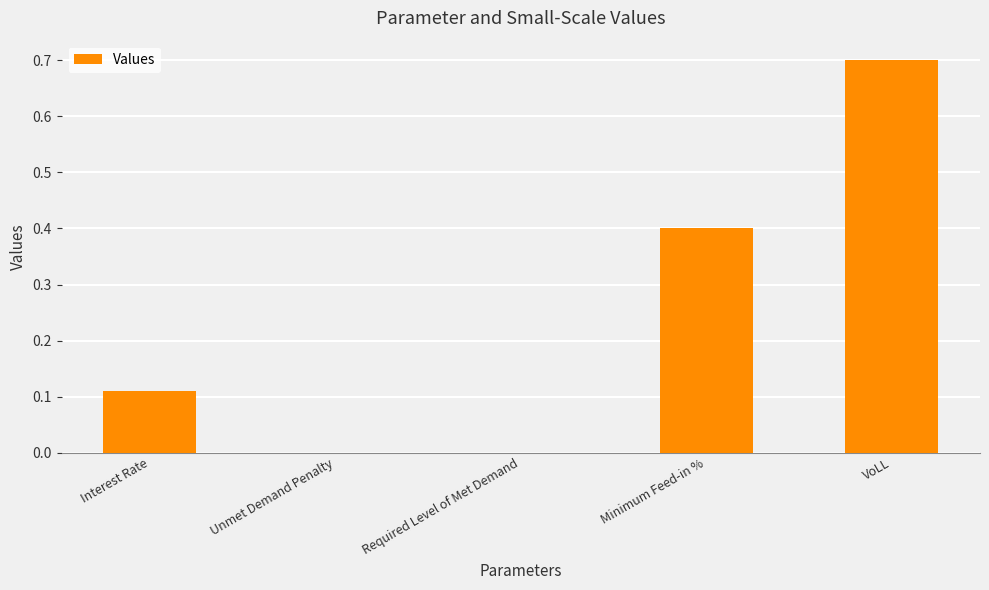

What is the change in value from Unmet Demand Penalty to VoLL?

+0.7